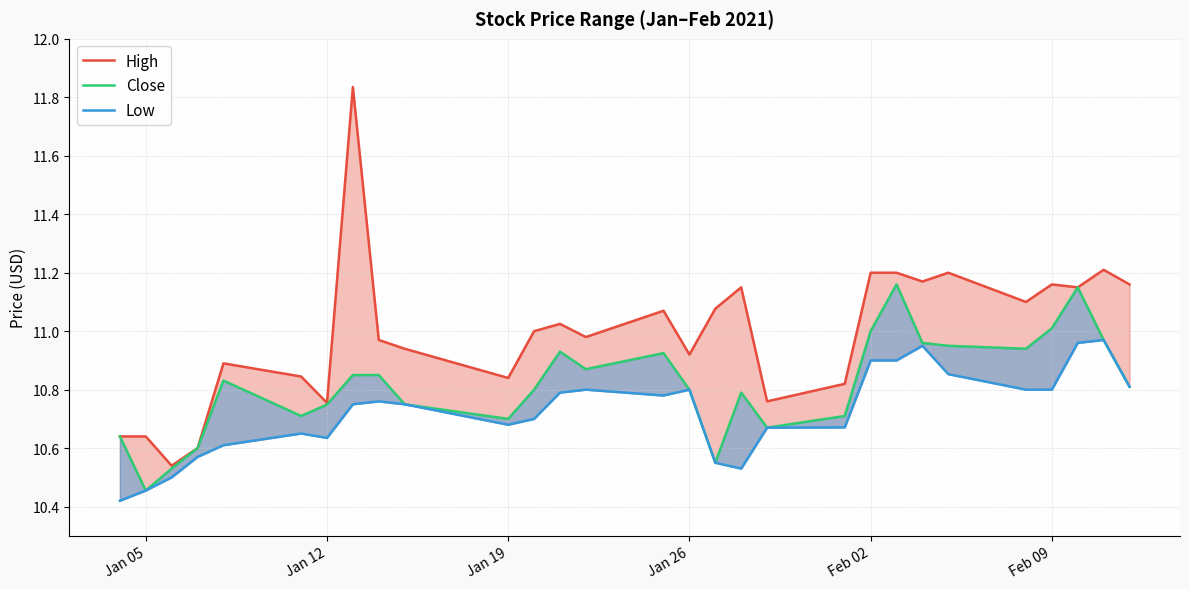

What is the highest value of the Low series?

11.0